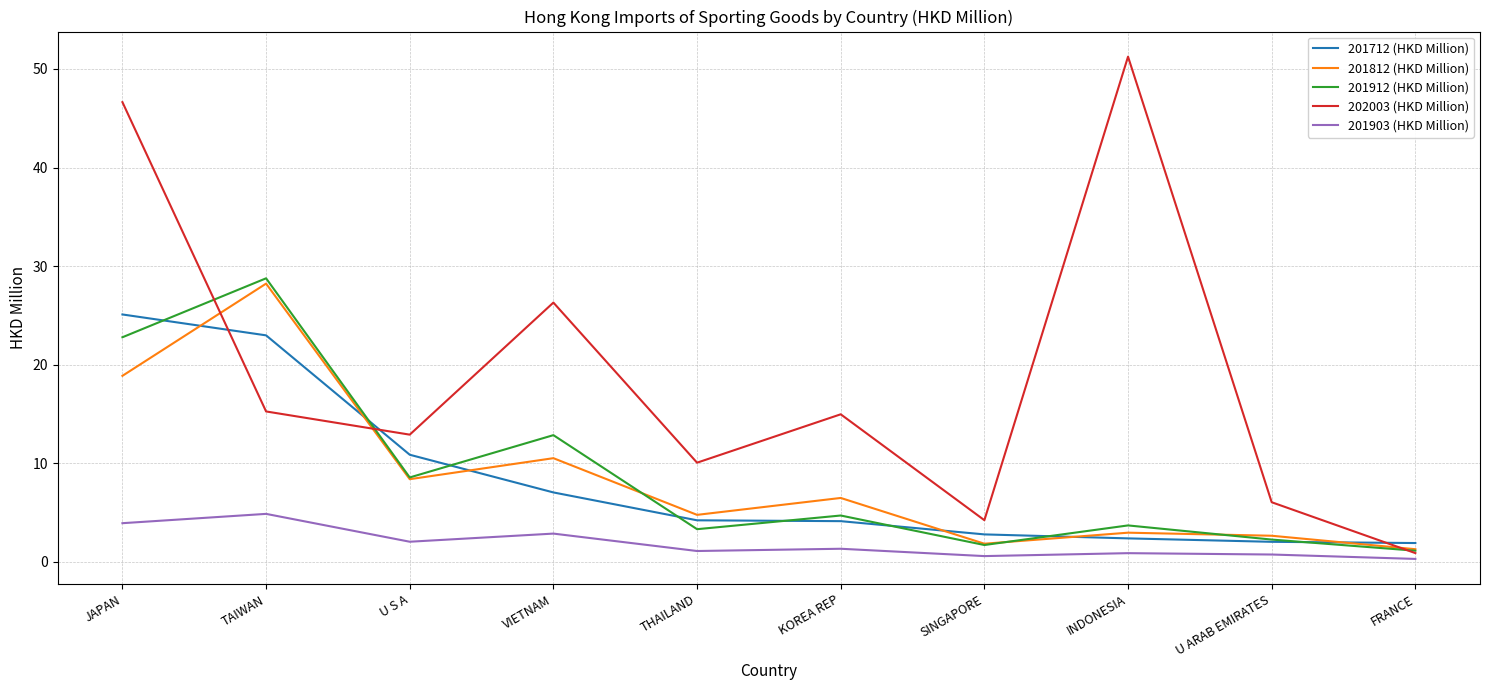

How many values in the 202003 (HKD Million) series are below 14?

5